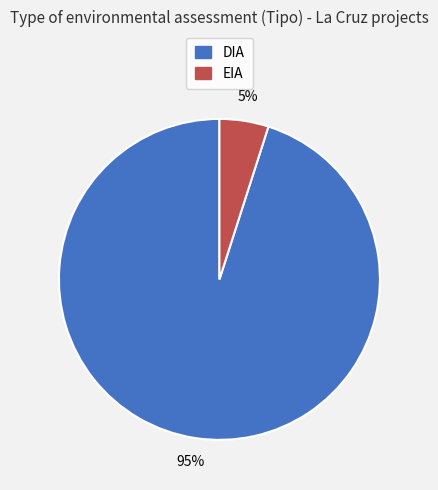

Which slice is the largest?

DIA